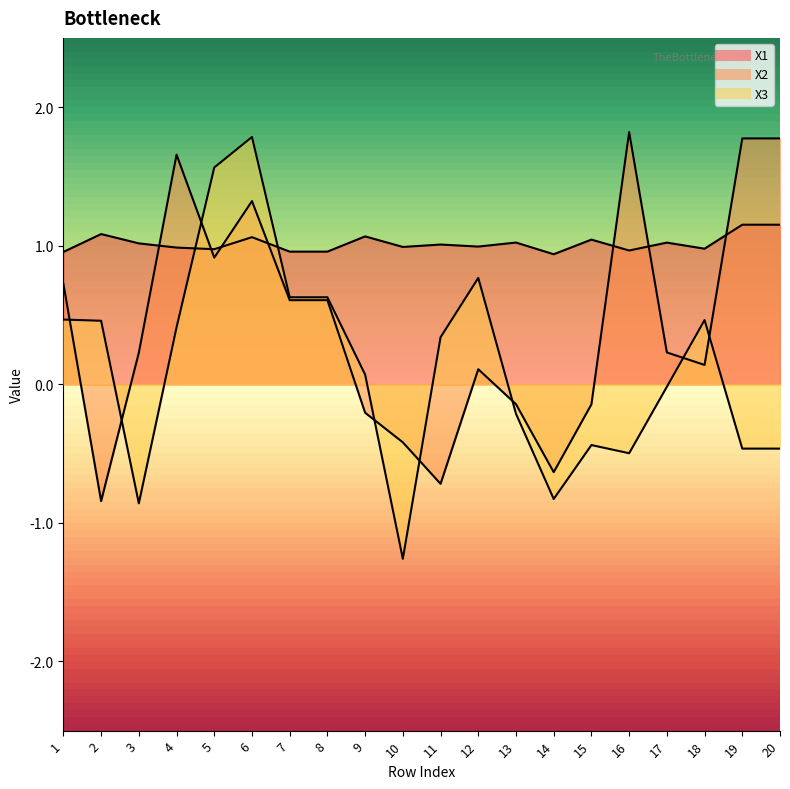

The X3 series shows 0.5 at 18. True or false?

True